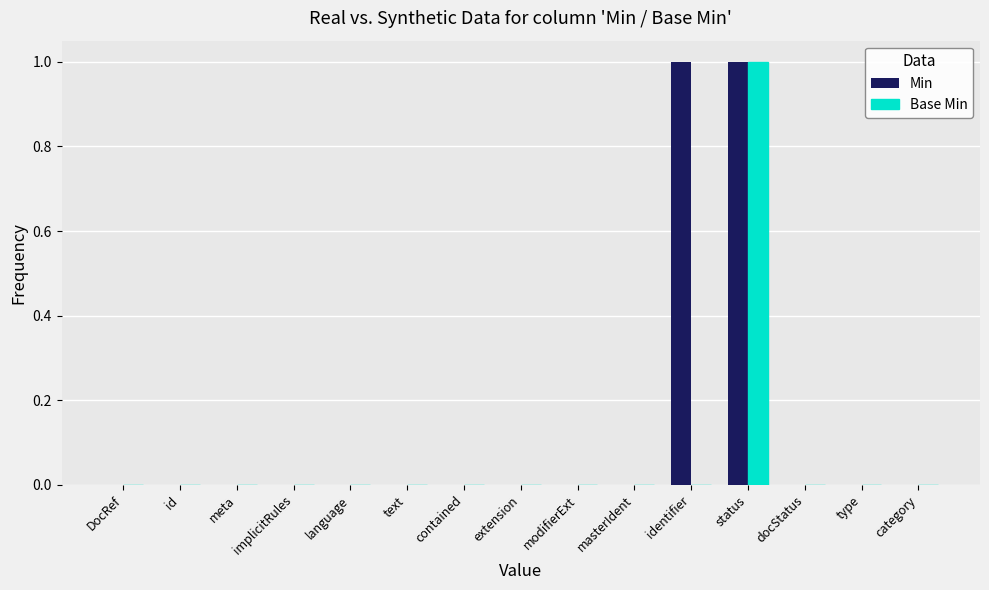

The Base Min series shows 0 at modifierExt. True or false?

True